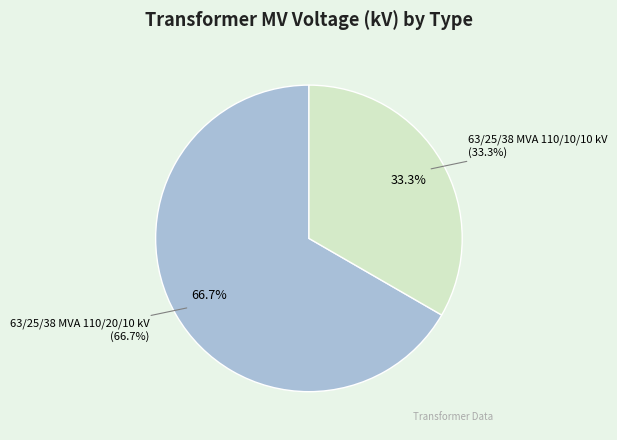

How many segments does this pie chart have?

2